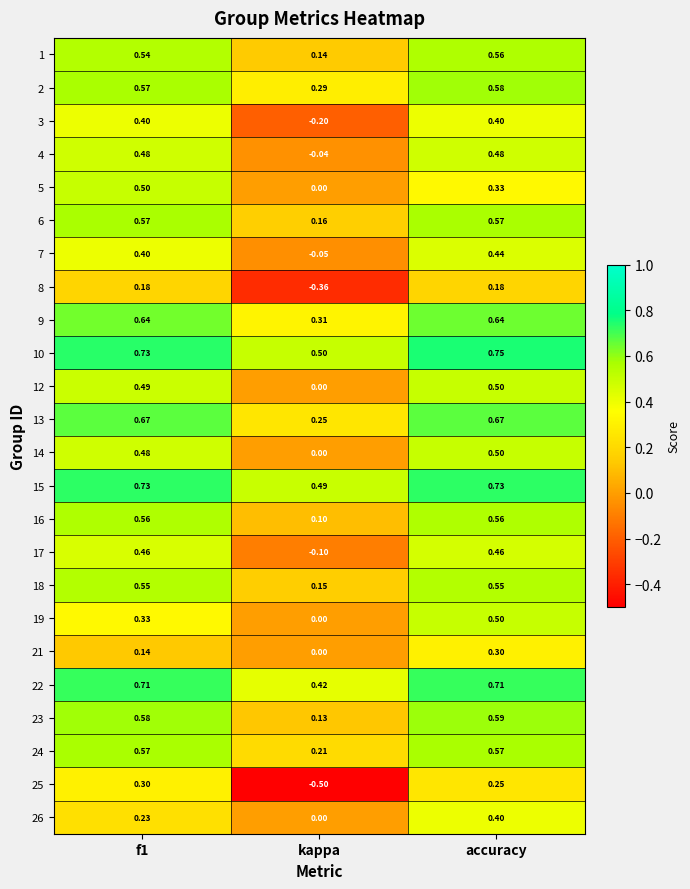

Which series has the widest spread of values?

25